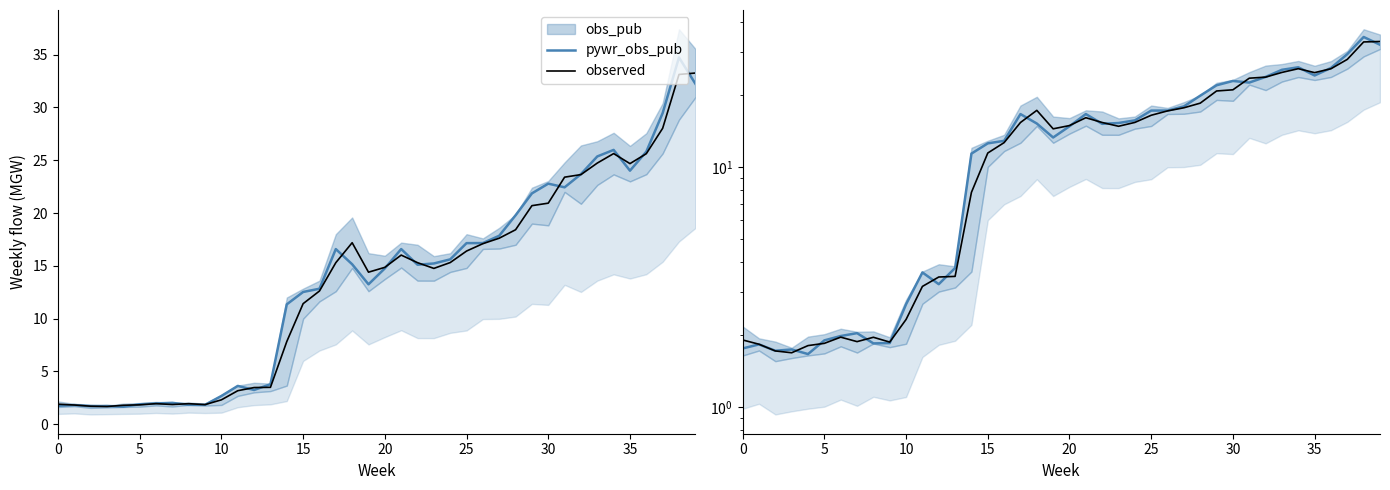

List the series in order of their overall mean, highest first.

pywr_obs_pub, observed